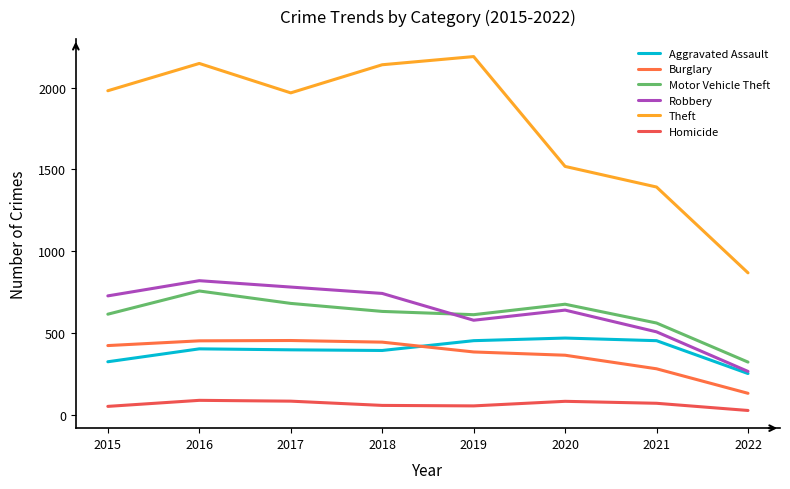

Which label corresponds to the smallest value in the chart?

2022